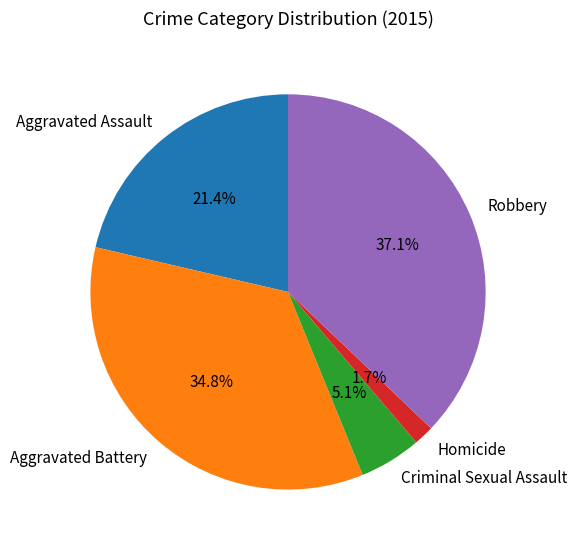

Does Criminal Sexual Assault account for over 50% of the chart?

No